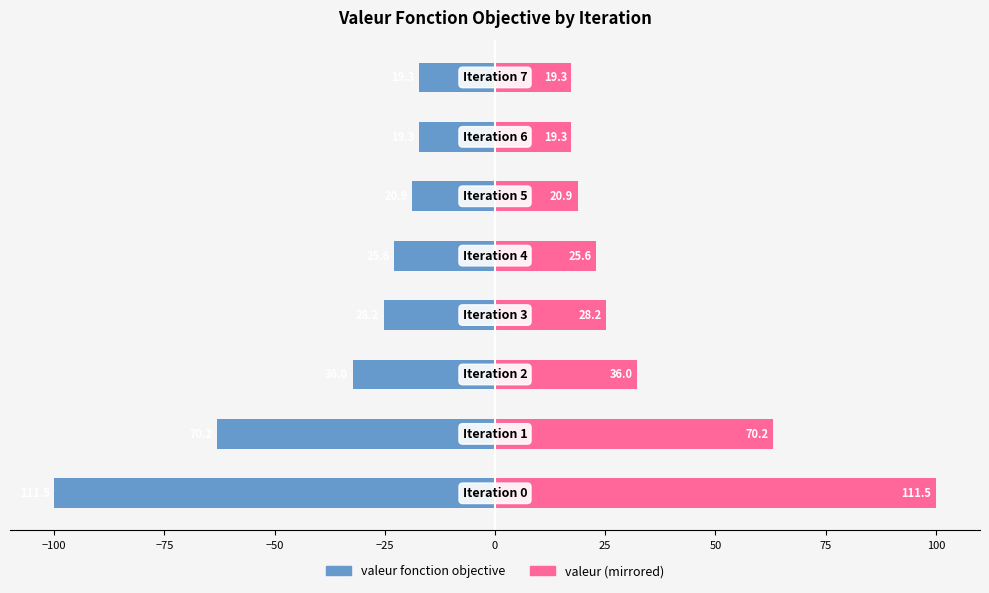

Reading left to right, extract all data points from this chart.

valeur fonction objective: −125=-100.0	−100=-63.0	−75=-32.3	−50=-25.3	−25=-23.0	0=-18.7	25=-17.3	50=-17.3
valeur (mirrored): −125=100.0	−100=63.0	−75=32.3	−50=25.3	−25=23.0	0=18.7	25=17.3	50=17.3